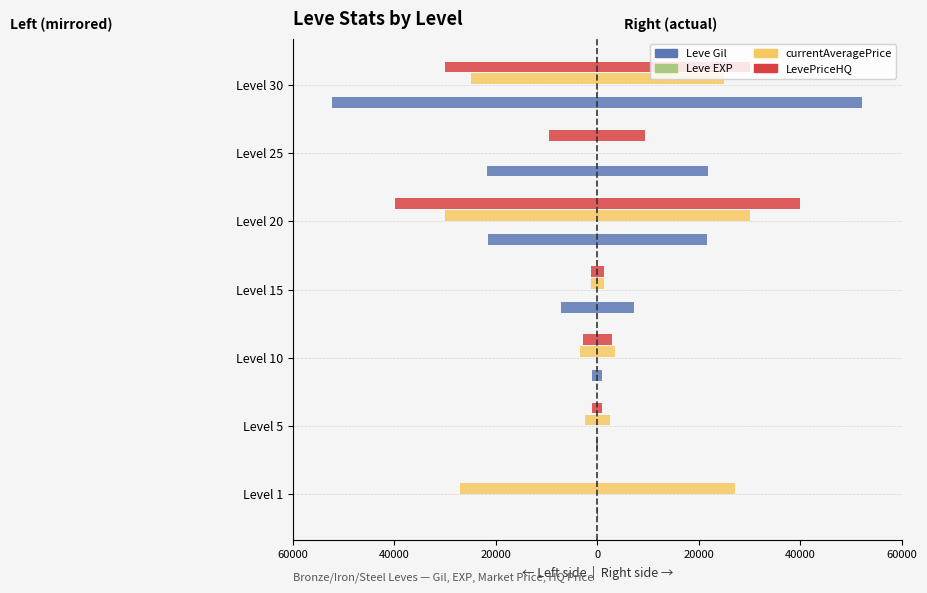

Which series changed the most between Level 25 and Level 30?

Leve Gil